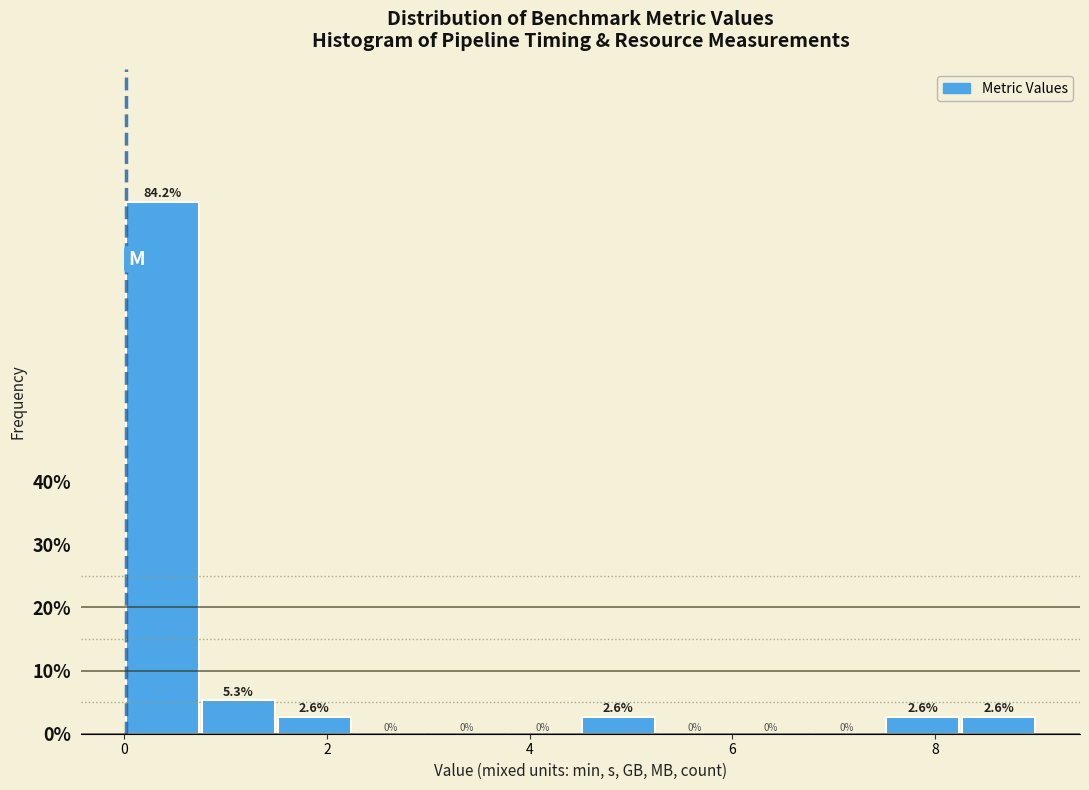

Around what value on the x-axis is the tallest bar? Give the approximate position of its centre, as read against the axis.

0.4